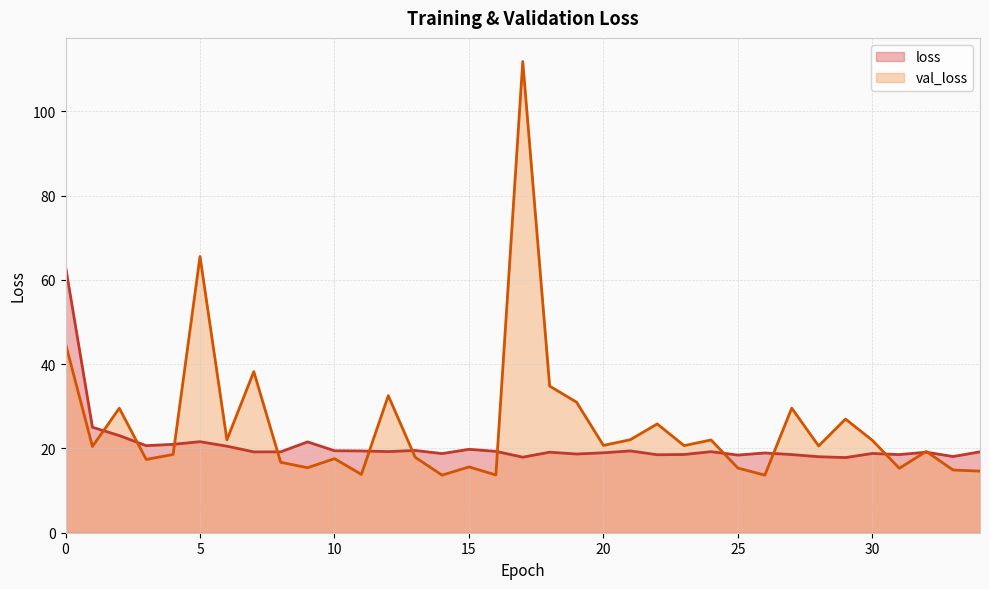

Between which two adjacent categories do loss and val_loss first intersect?

1 and 2